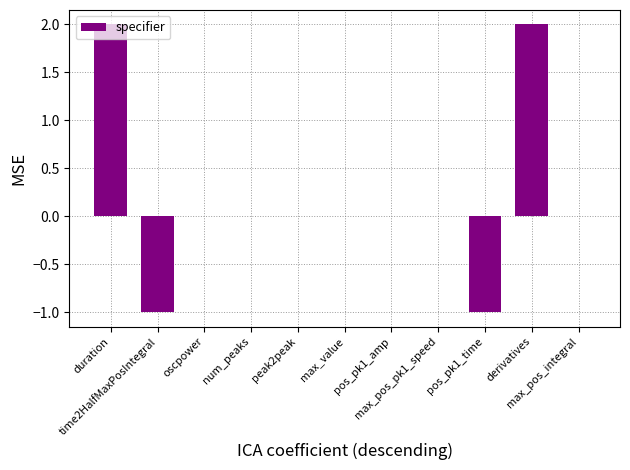

Count the number of data series in this chart.

1